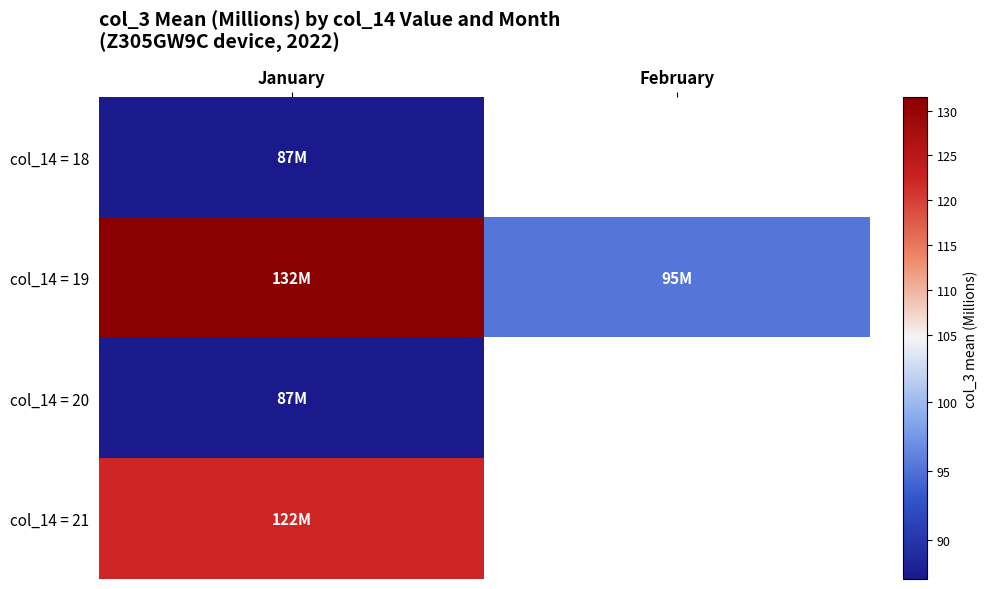

What is the total value across all series at January?

428.1